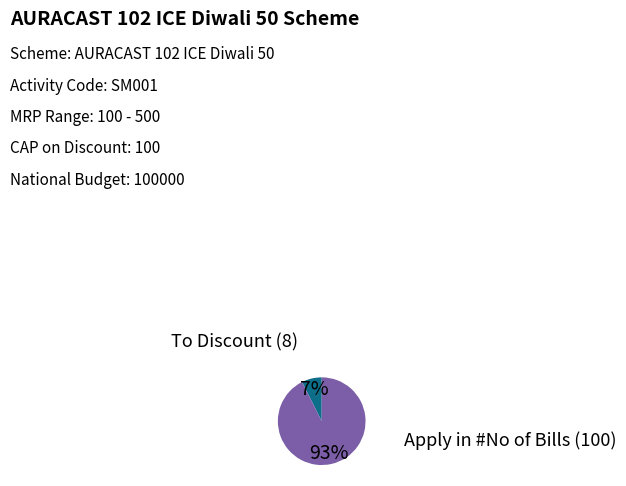

Does any single category account for the majority?

Yes